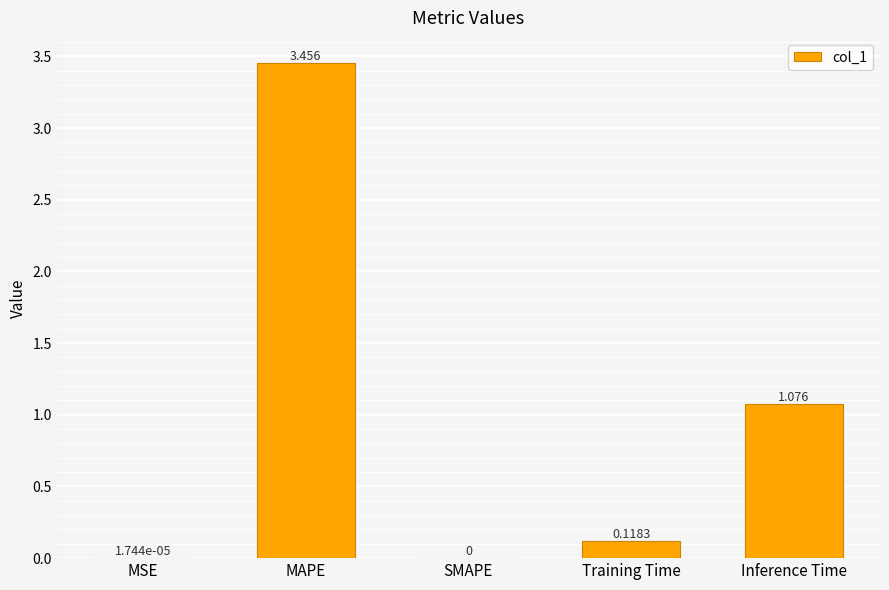

True or false: the data shows 0.0 at MSE.

True